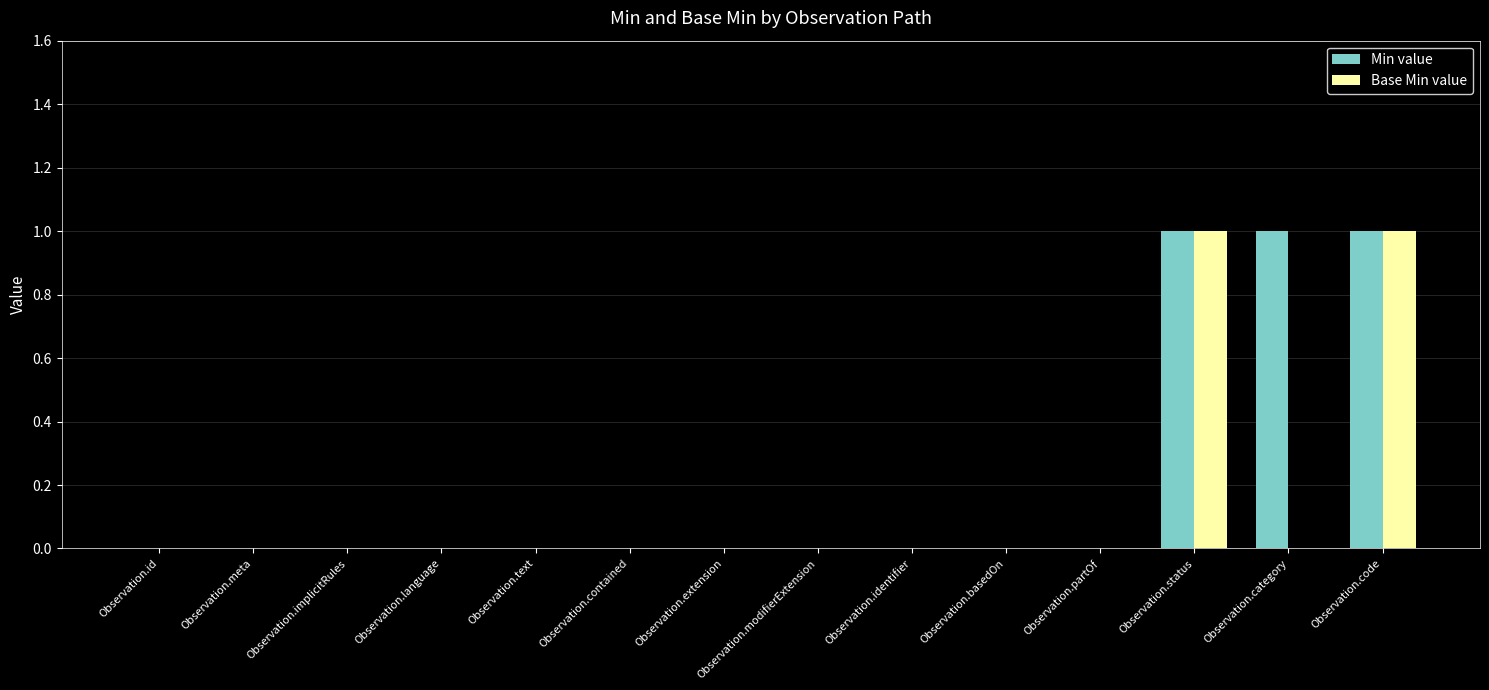

The value of Base Min value at Observation.id is 0. True or false?

True